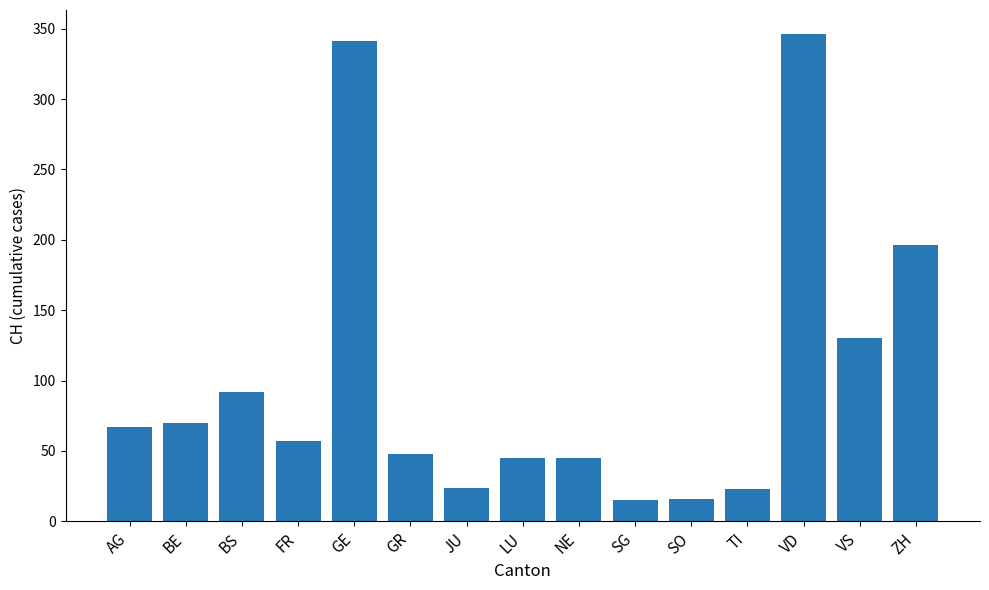

At which category does the chart reach its peak across all series?

VD